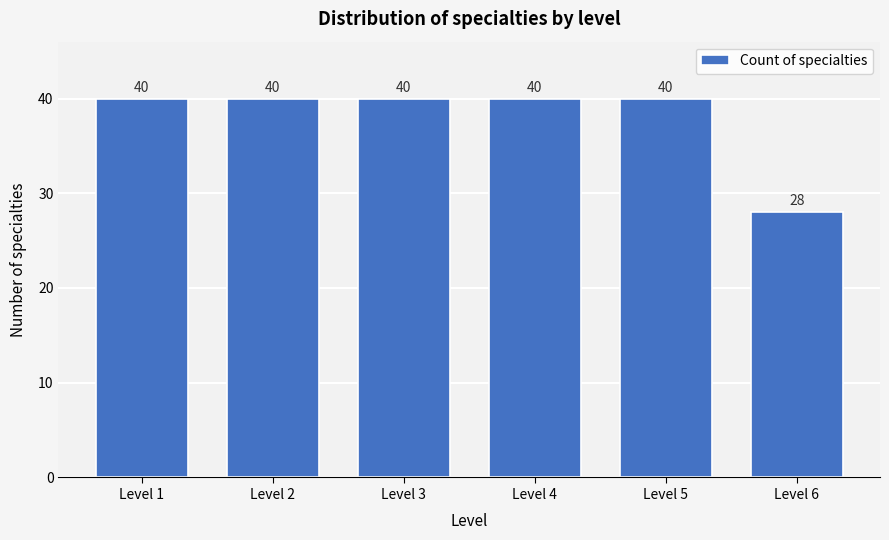

Reading right to left, list all the values displayed in this chart.

Level 6=28	Level 5=40	Level 4=40	Level 3=40	Level 2=40	Level 1=40